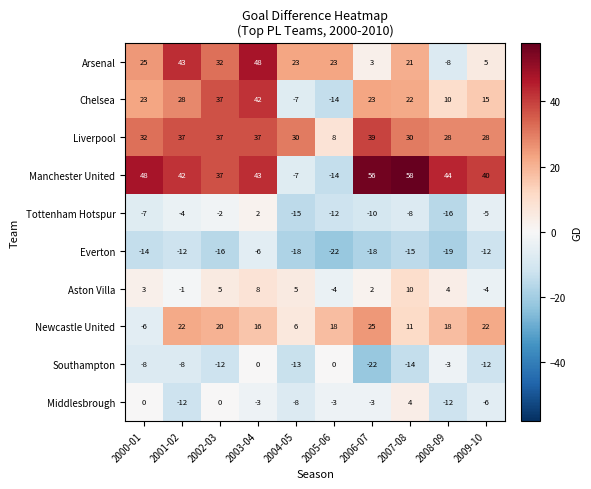

Where does the Aston Villa series first go above 4?

2002-03